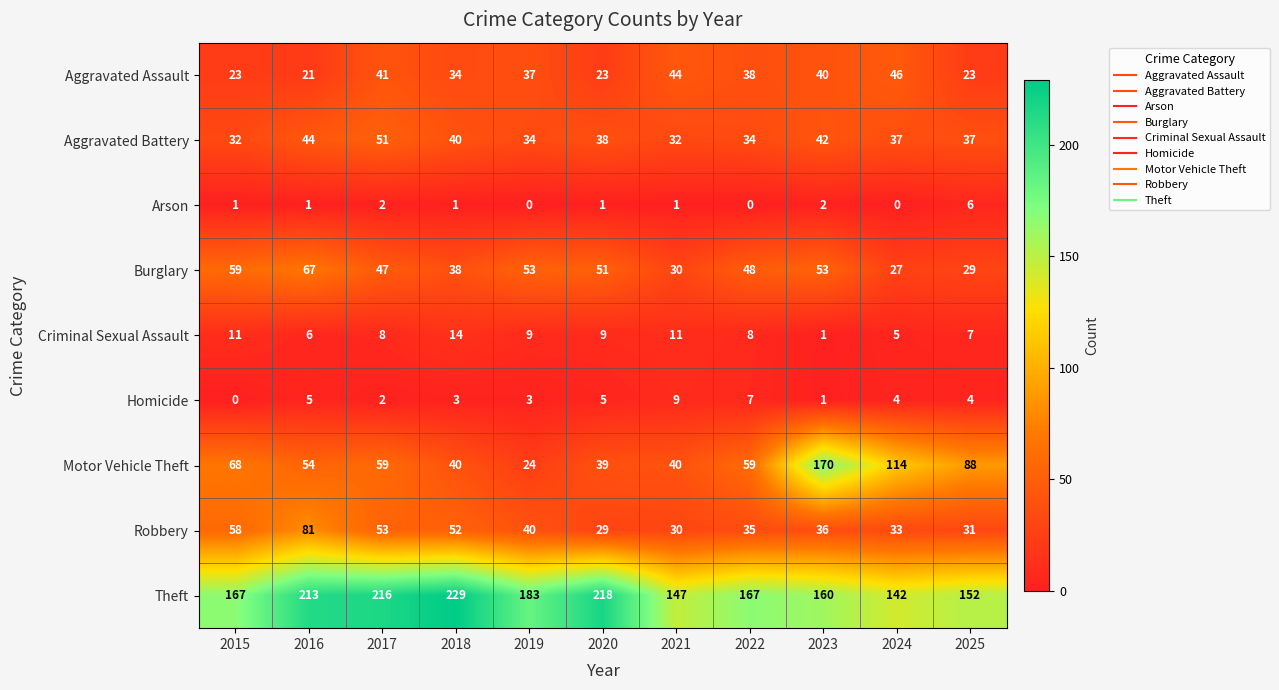

Count the number of categories in the chart.

11